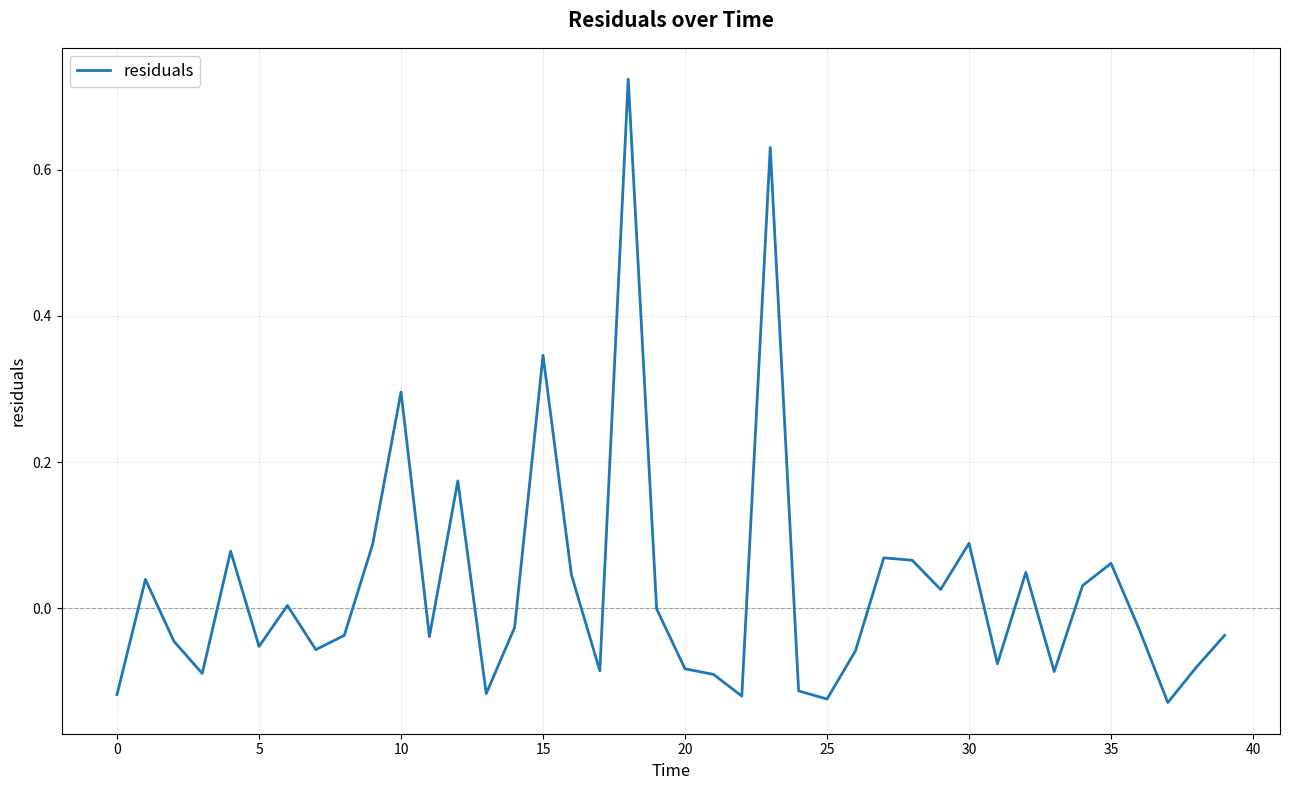

What is the difference between the maximum and minimum values?

0.9